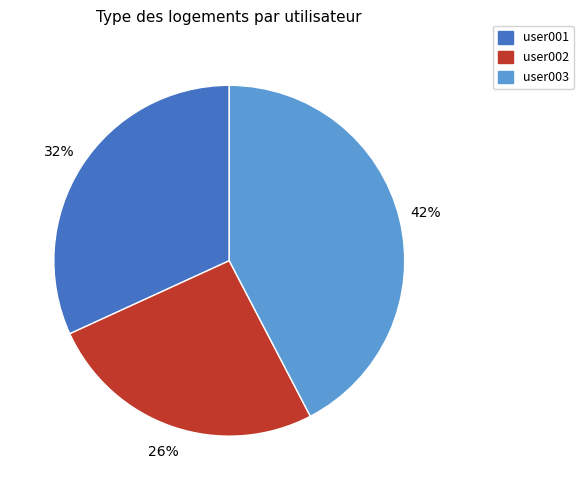

What is the ratio of the value at user001 to the value at user002?

1.2